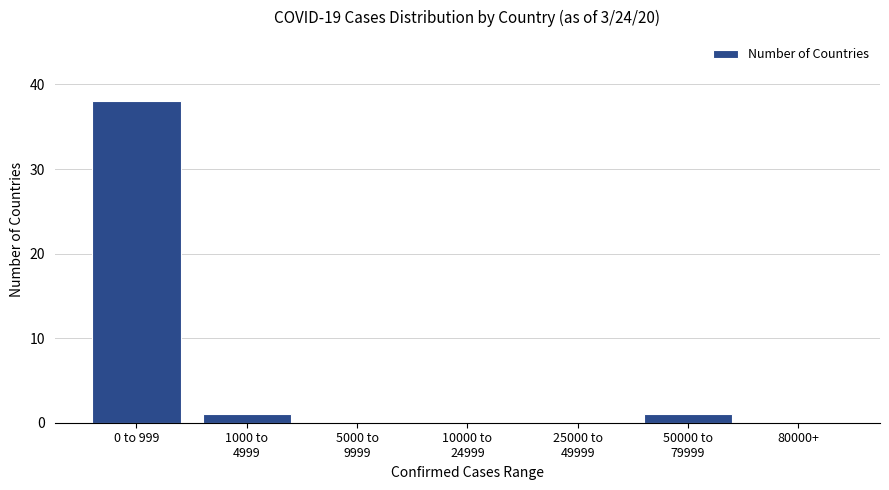

True or false: the data shows 0 at 10000 to
24999.

True